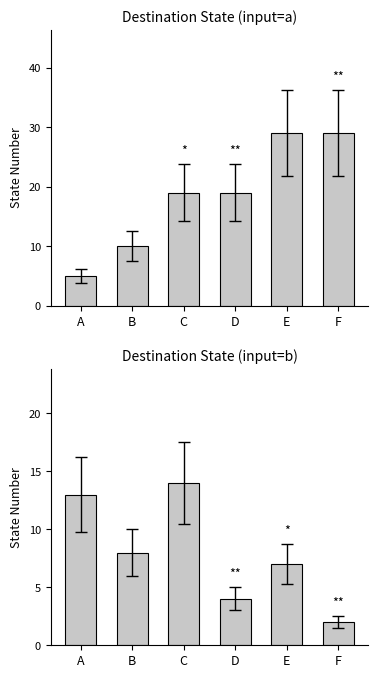

The value of input=a at C is 19. True or false?

True